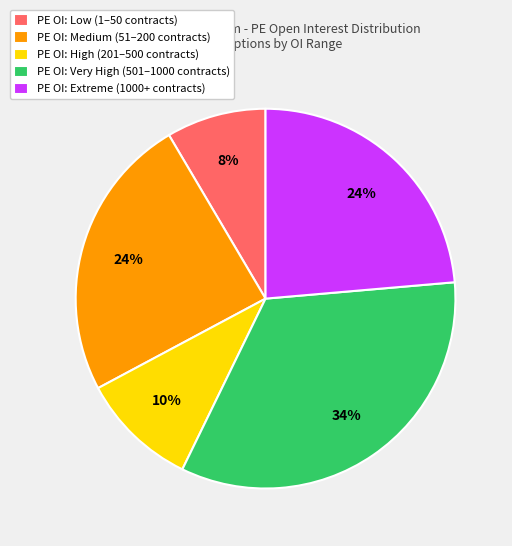

Which category has the smallest portion of the pie?

PE OI: Low (1–50 contracts)